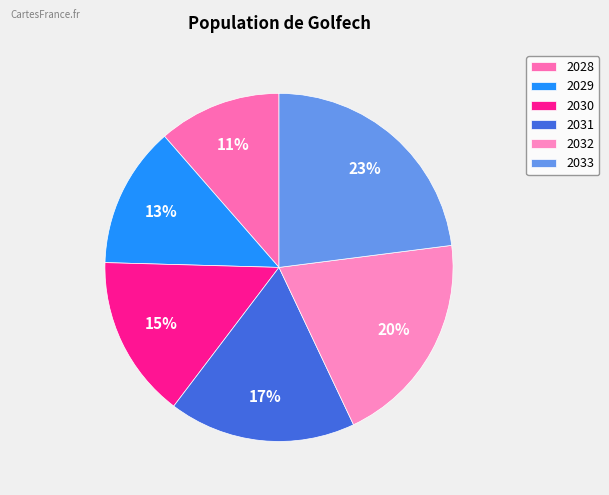

Count the number of slices in the pie.

6